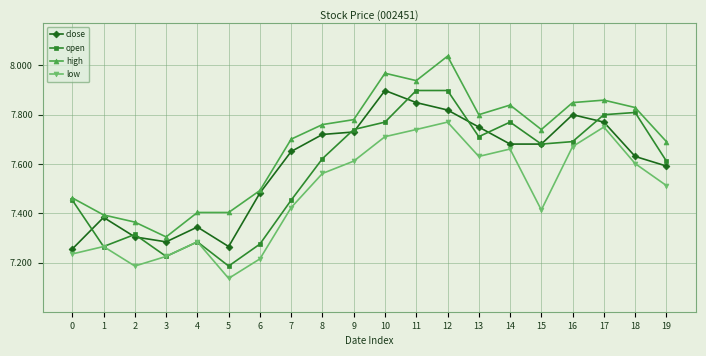

True or false: low has a value of 7.6 at 18.

True